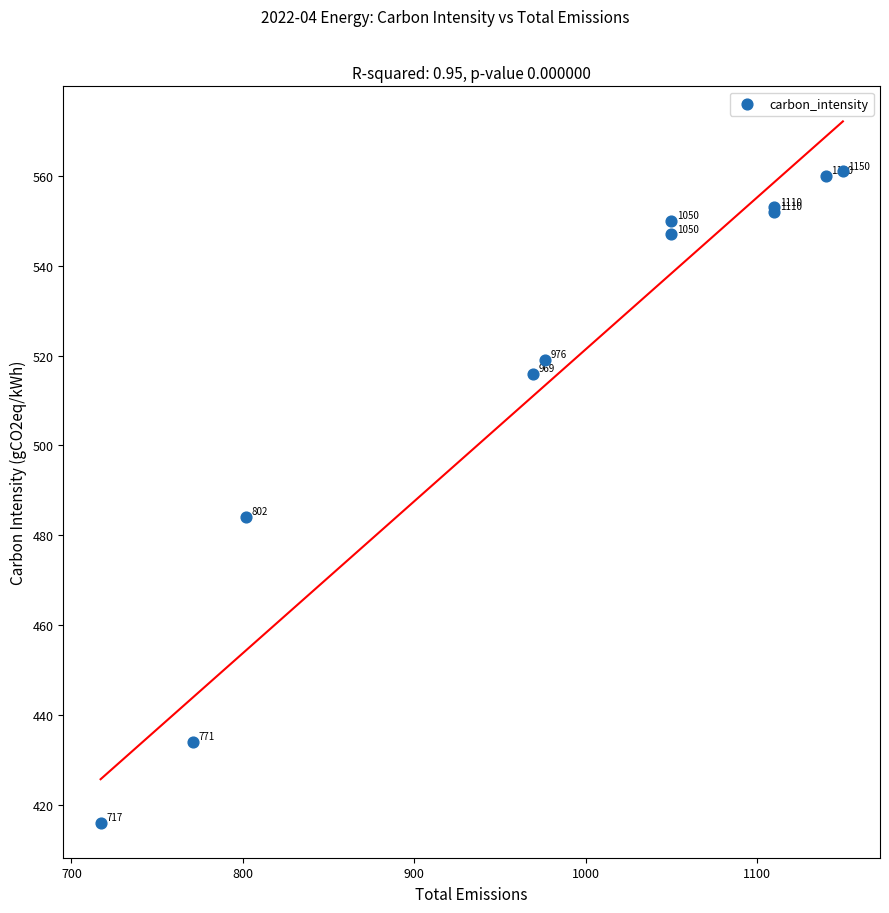

What Y value in the scatter plot is closest to 488?

484